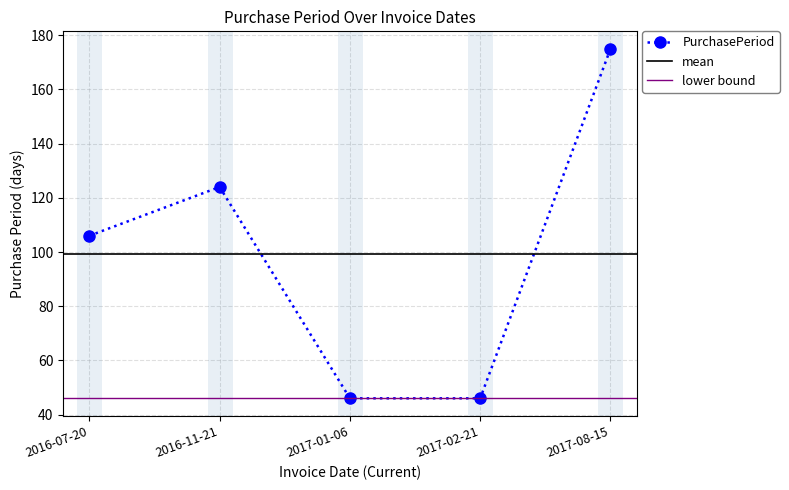

At which category does the chart reach its peak across all series?

2017-08-15